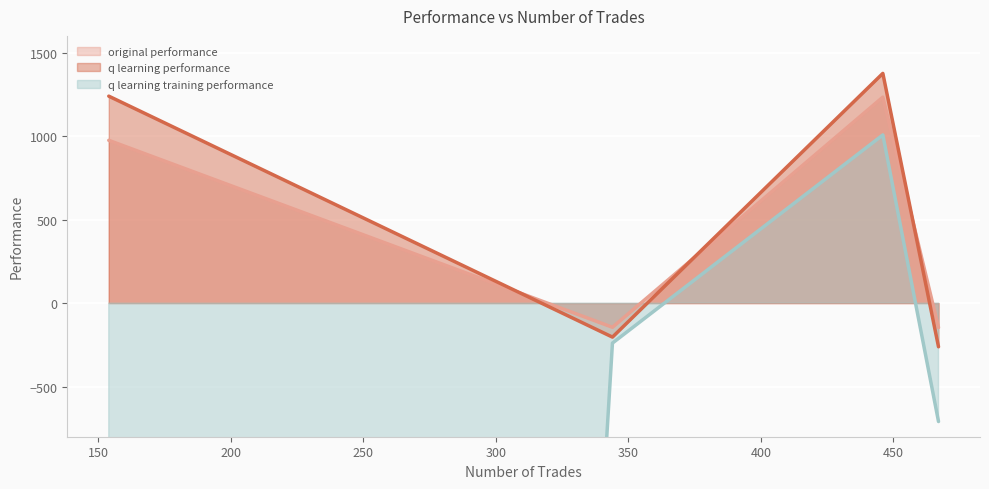

How many series are shown in this chart?

3